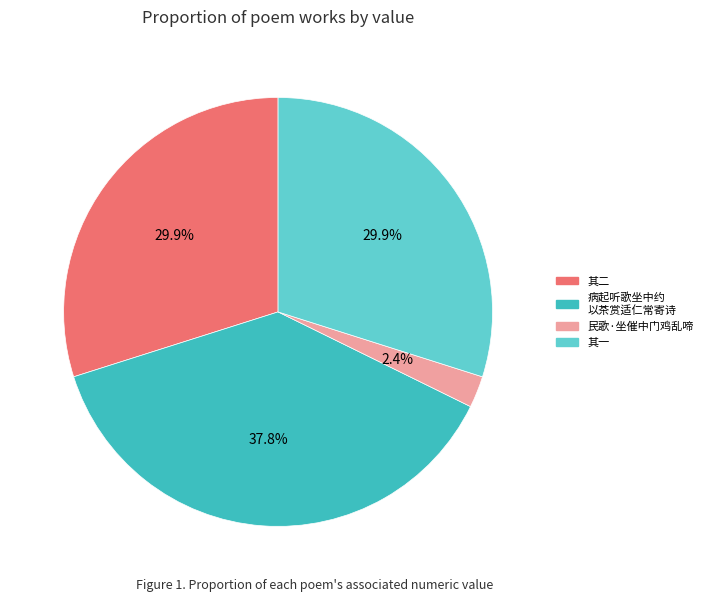

To the nearest percent, what is the difference between the largest and smallest slice percentages?

35%